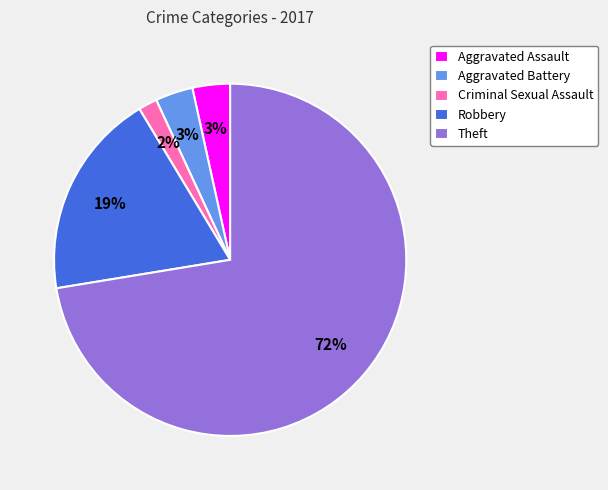

How many slices are in this pie chart?

5